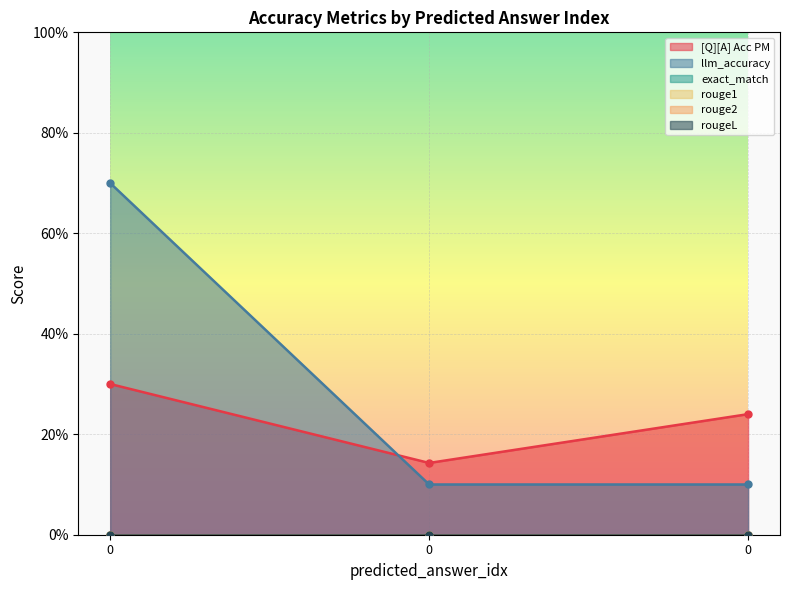

Is the value of rougeL at 0 greater than the value of llm_accuracy at 0?

No